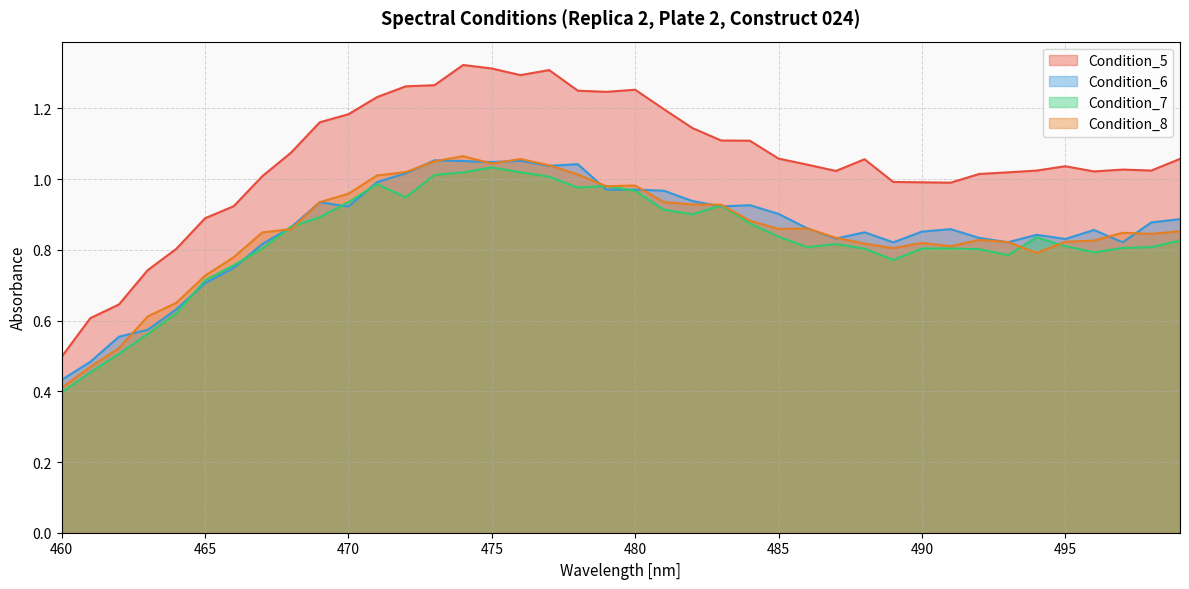

Rank the series by their maximum value, from highest to lowest.

Condition_5, Condition_8, Condition_6, Condition_7